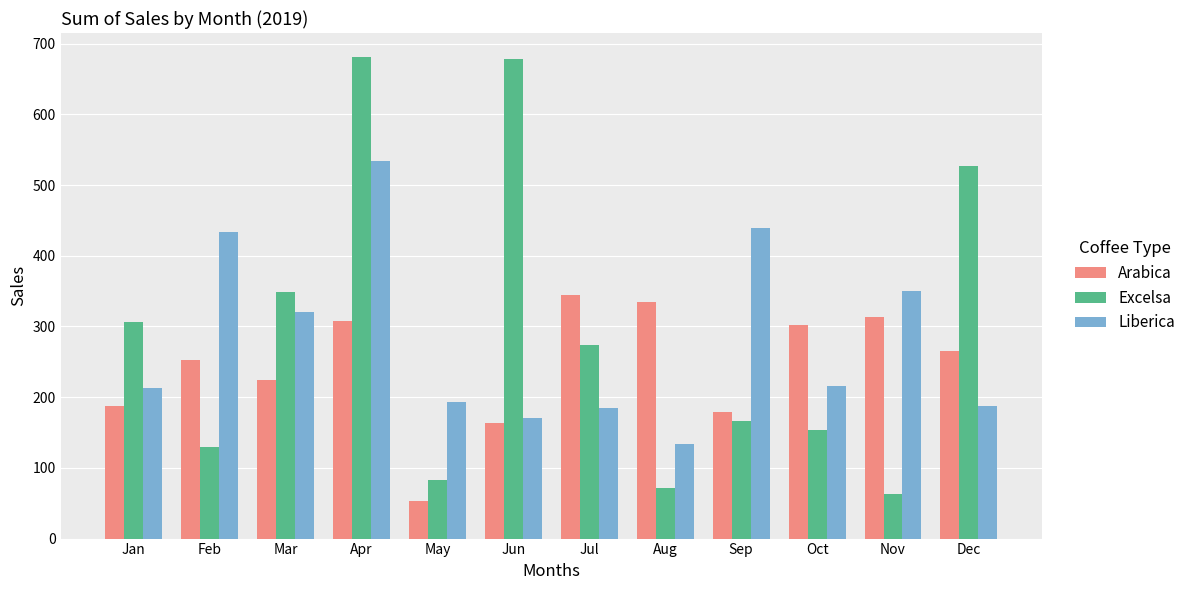

The Excelsa series shows 83.0 at May. True or false?

True